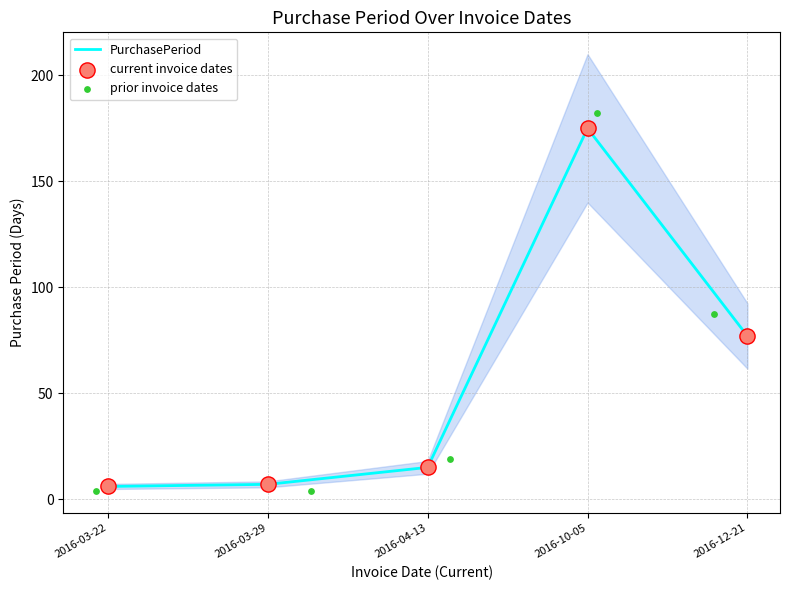

Is it true that PurchasePeriod equals 37 at 2016-12-21?

False